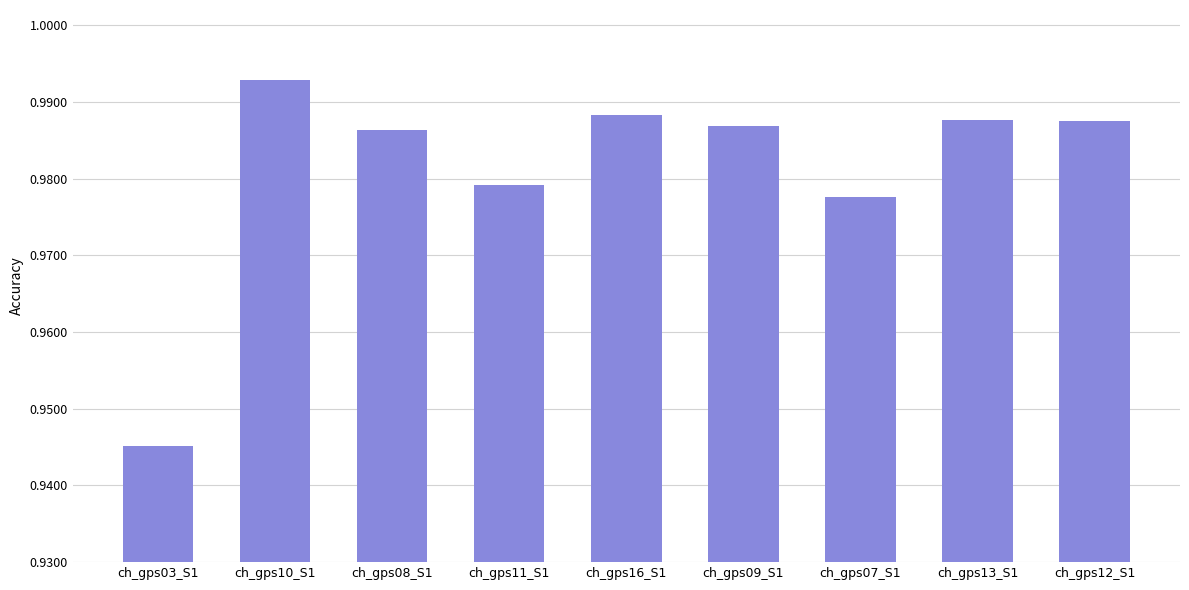

Where is the data nearest to the value 0?

ch_gps03_S1